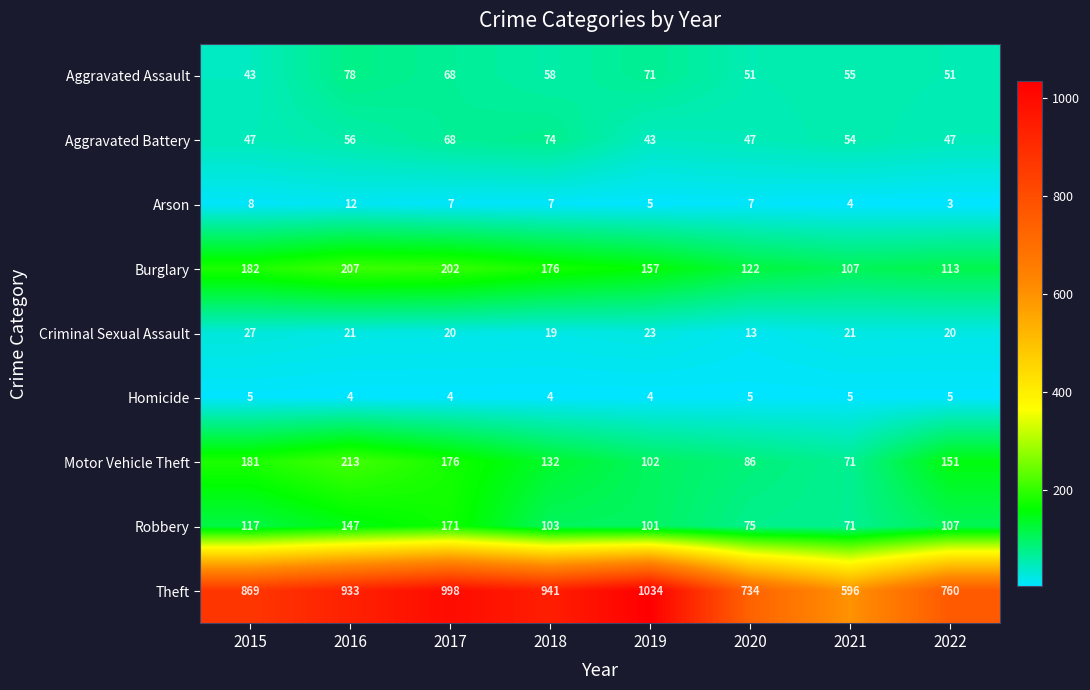

What is the average value of the Burglary series?

158